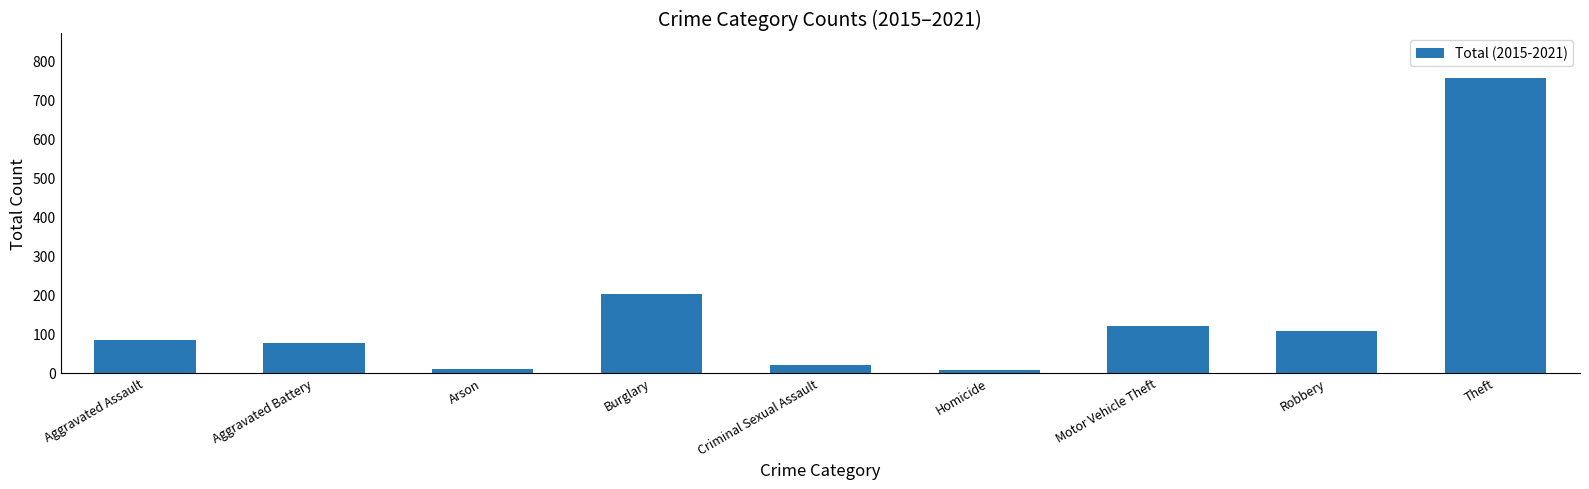

What is the greatest value displayed?

756